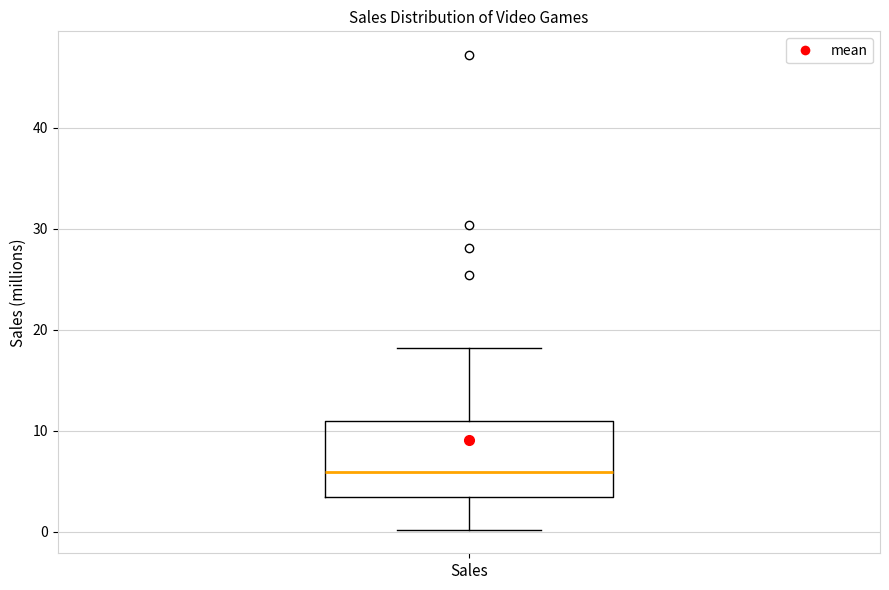

Transcribe this box plot: give where the median line is, the range the box spans, and where the two whiskers end, as read against the y-axis. The values are not printed on the chart, so give them approximately, as read against the axis.

median 6, box 3 to 11, whiskers 0 to 18